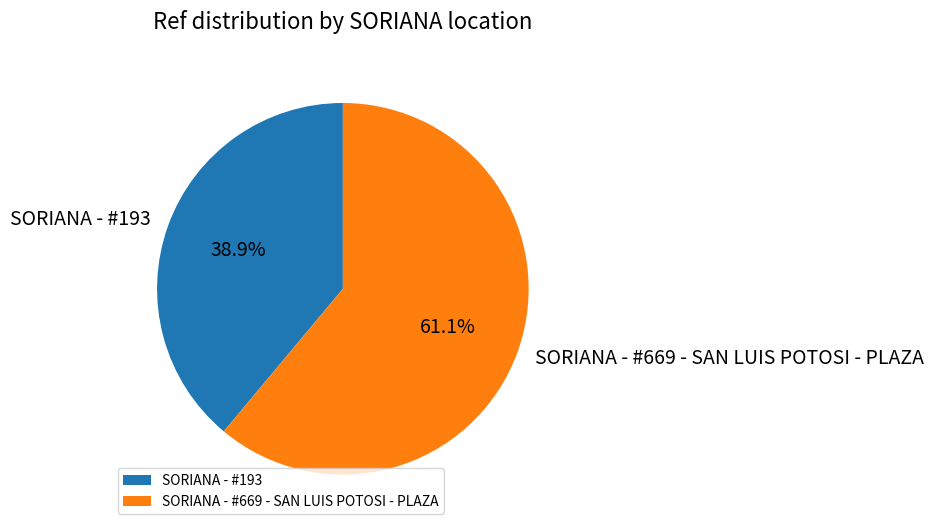

Do SORIANA - #669 - SAN LUIS POTOSI - PLAZA and SORIANA - #193 together represent more than half of the pie?

Yes